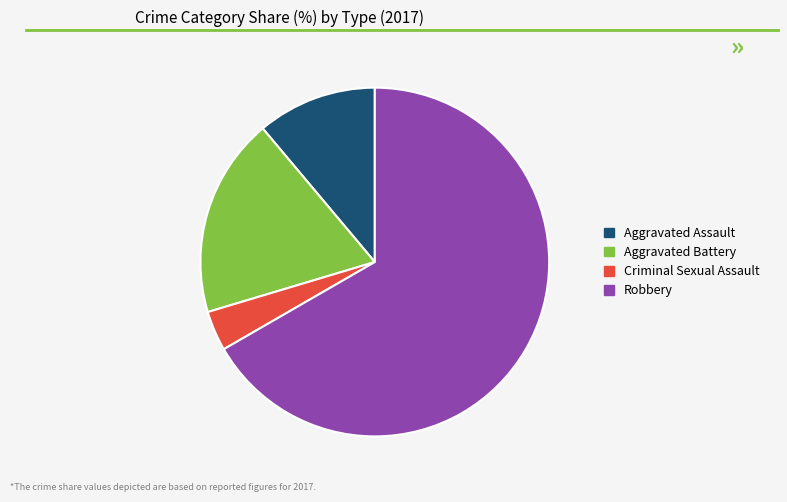

Is there a majority slice in this chart?

Yes